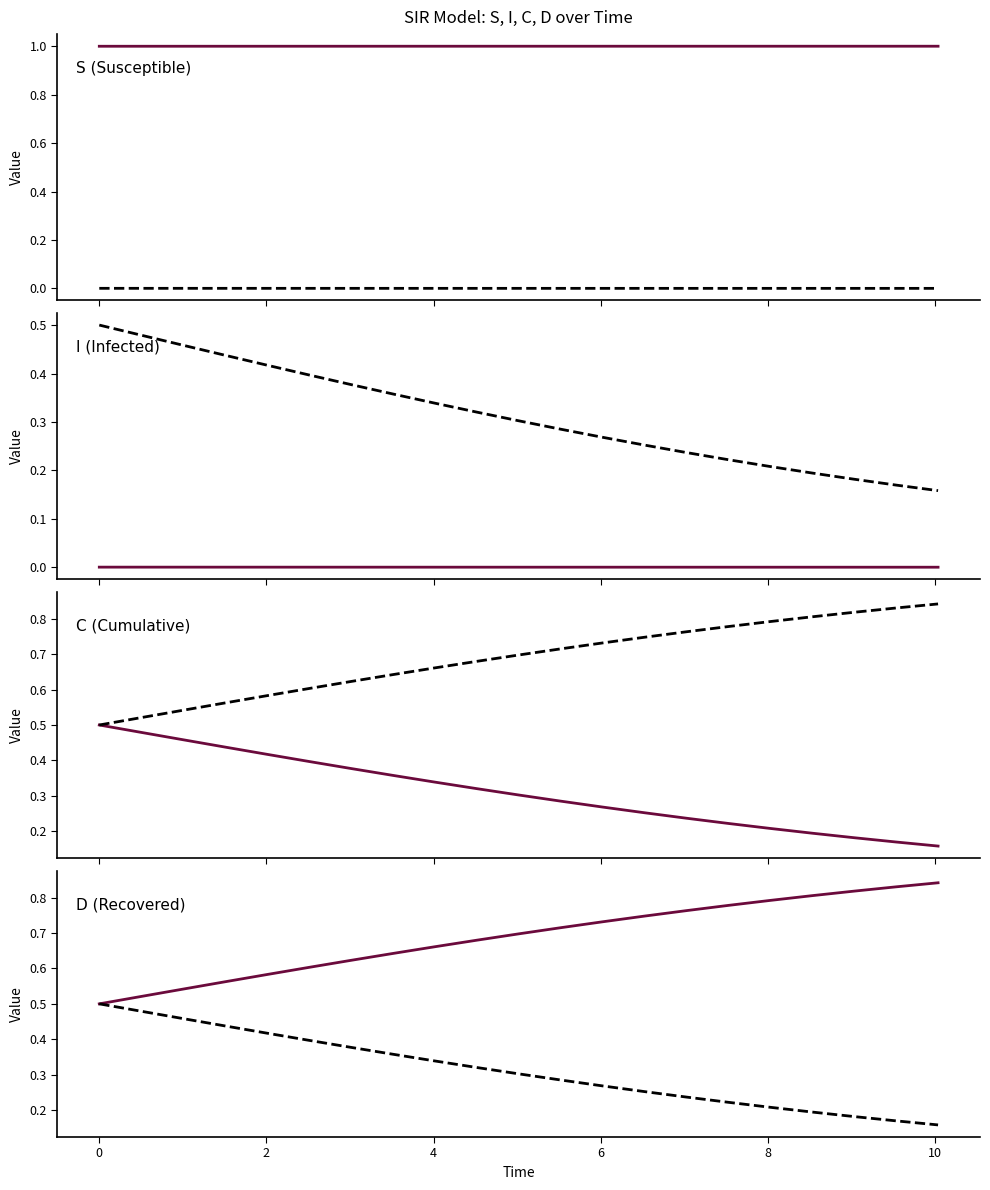

What is the label of the 11th point from the left?

10